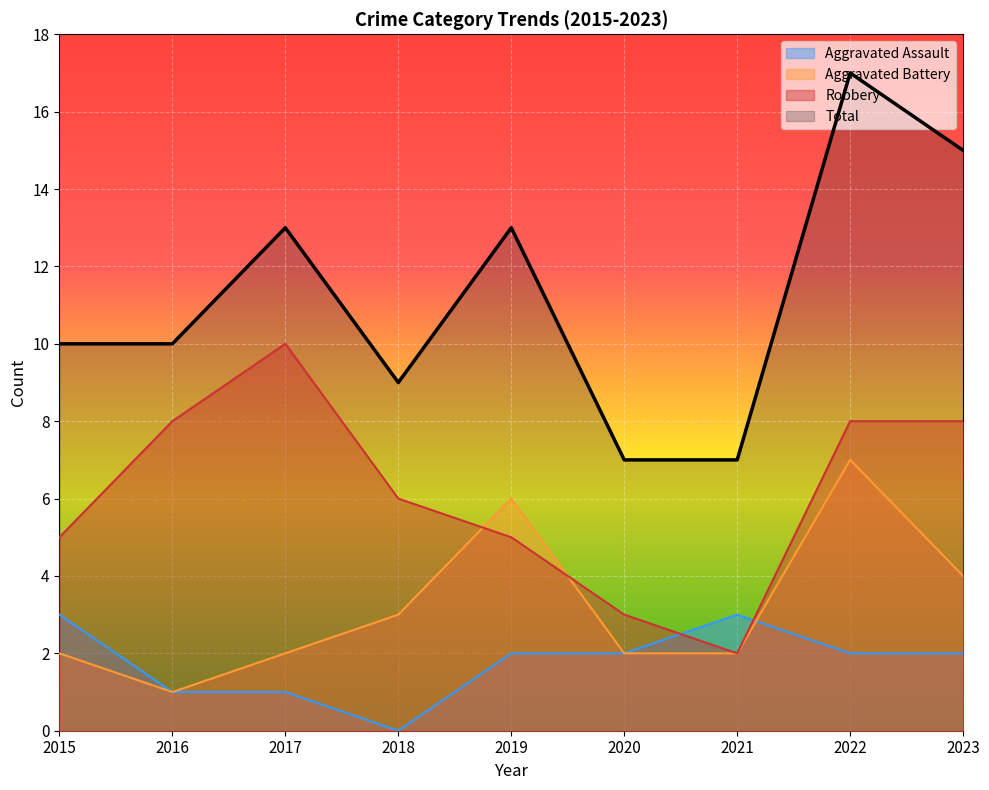

What is the average value of the Aggravated Battery series?

3